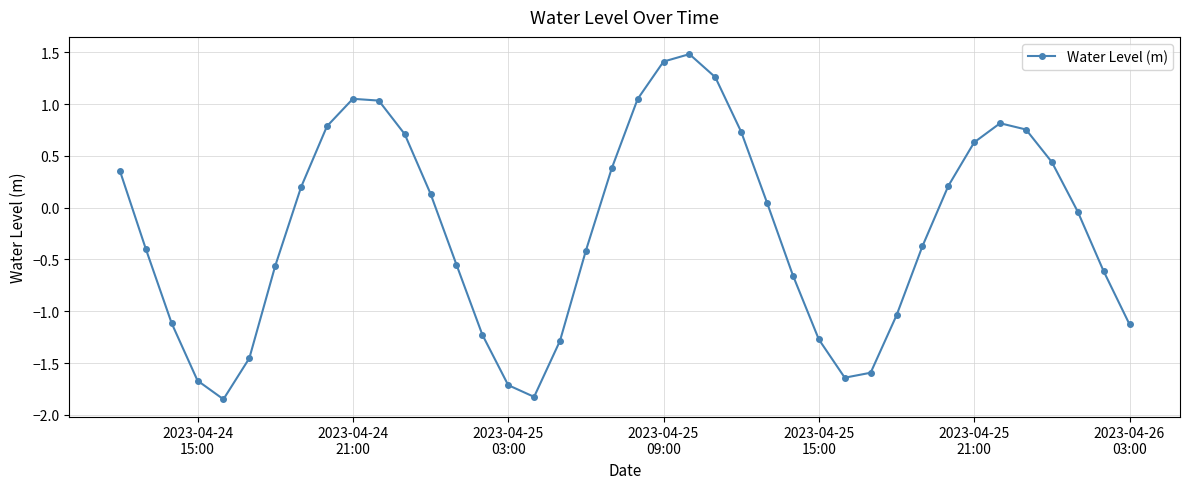

How many values exceed 0?

19